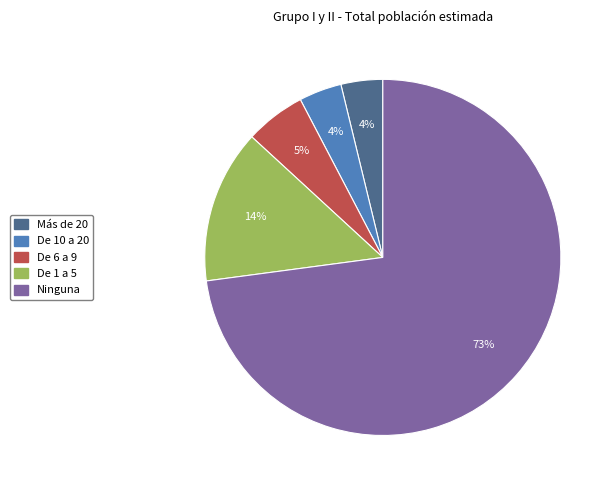

How many slices are in this pie chart?

5